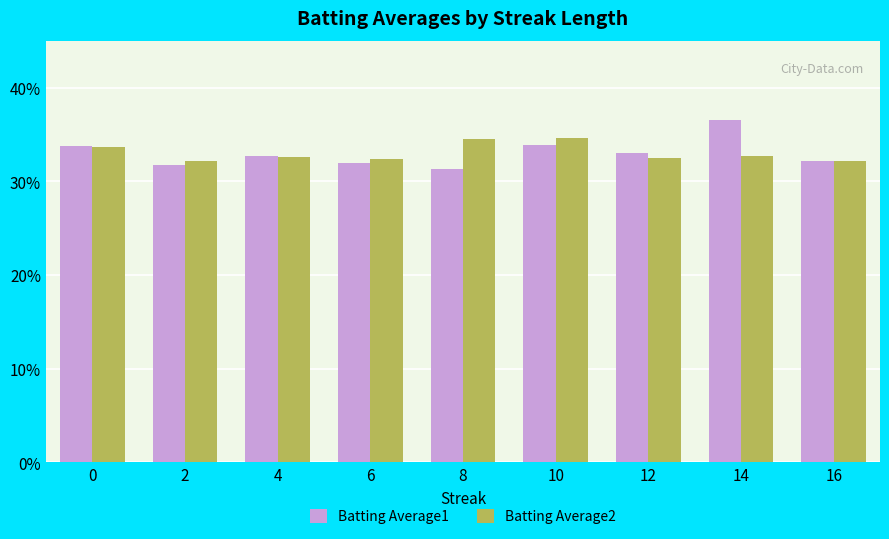

Between 8 and 10, which series saw the biggest shift?

Batting Average1